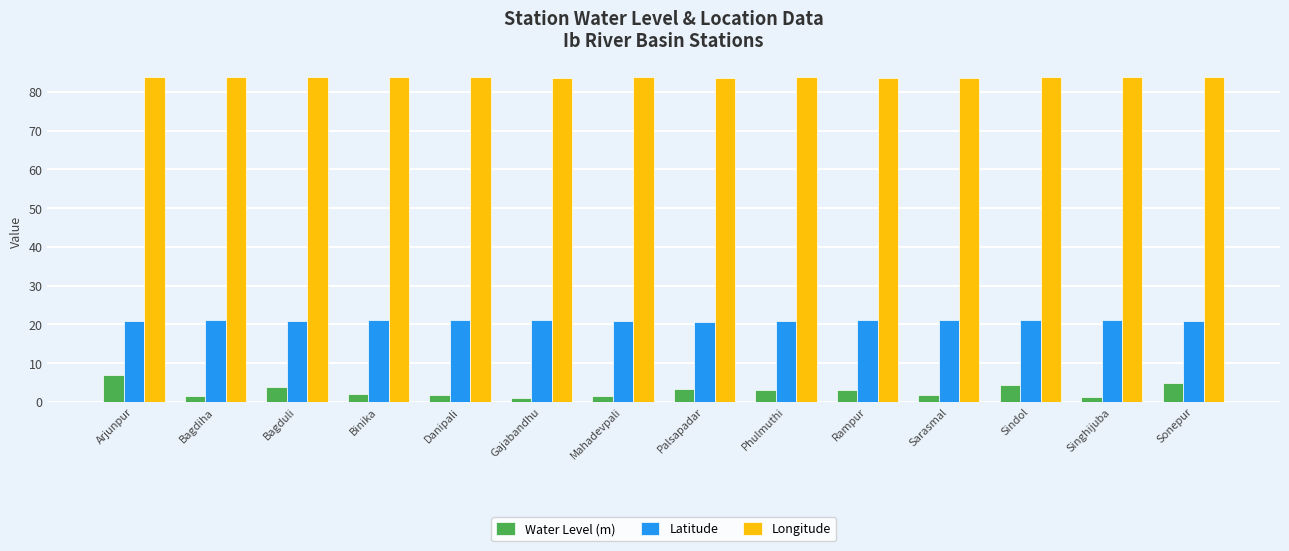

How many bars are there in each group?

3